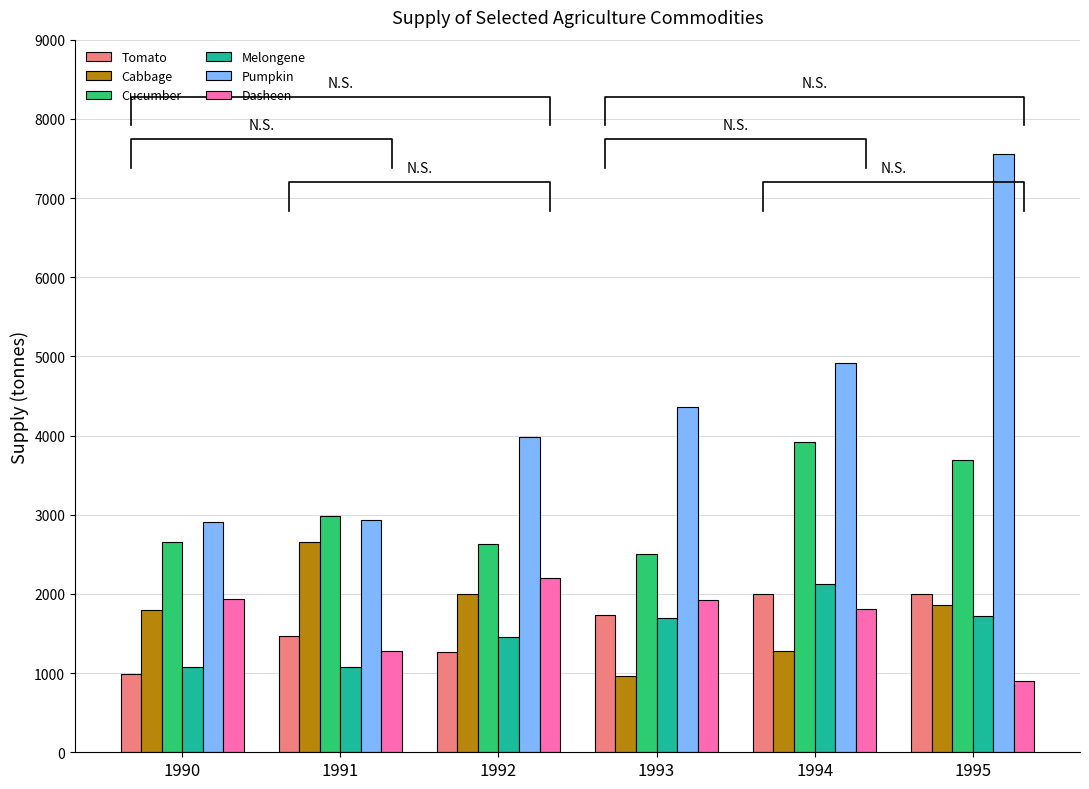

At which category is the sum across all series the highest?

1995